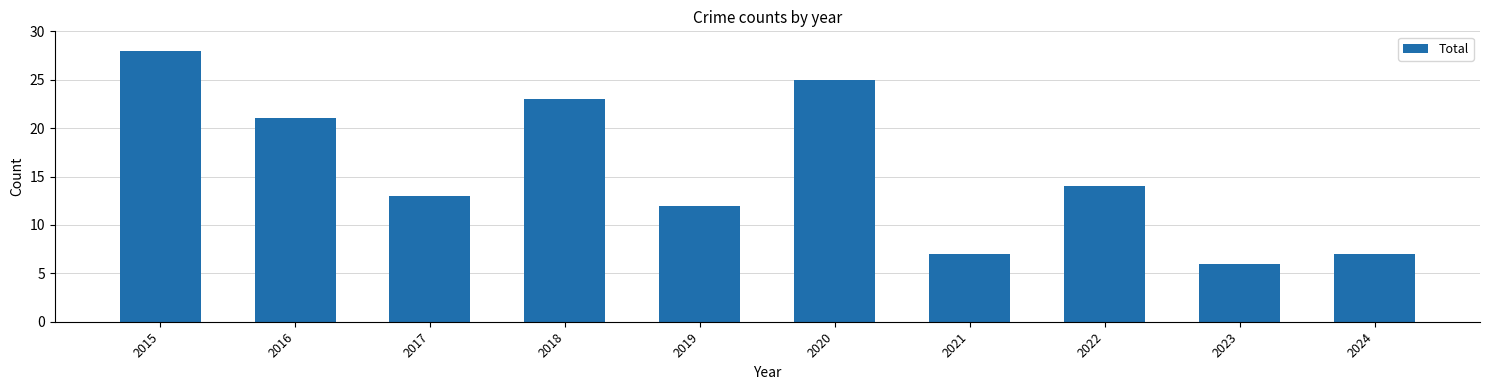

What value does the data have at 2023?

6